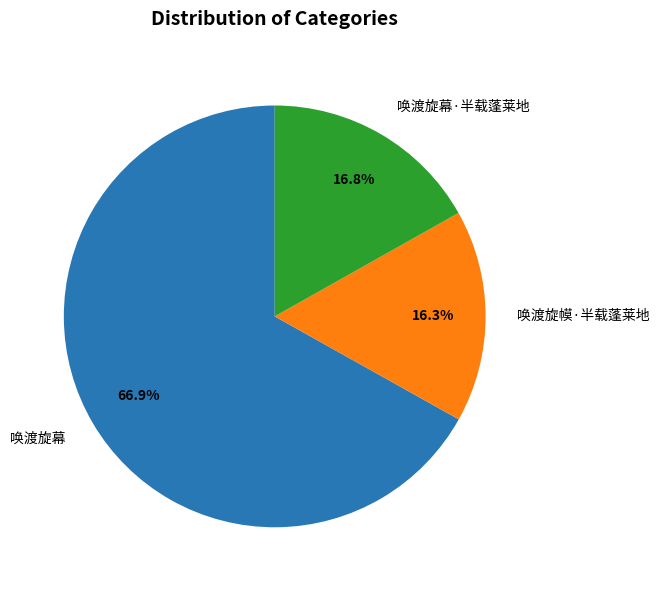

Rank the categories by value from lowest to highest.

唤渡旋幙·半载蓬莱地, 唤渡旋幕·半载蓬莱地, 唤渡旋幕